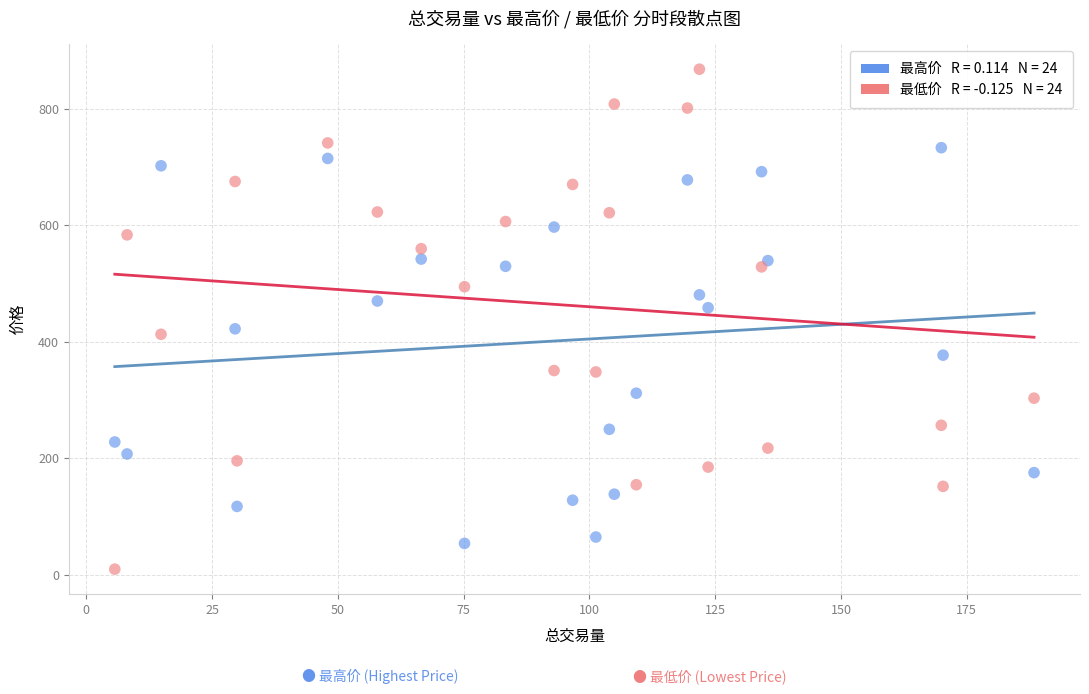

Across all data points, what is the range of X values (max minus min)?

182.7